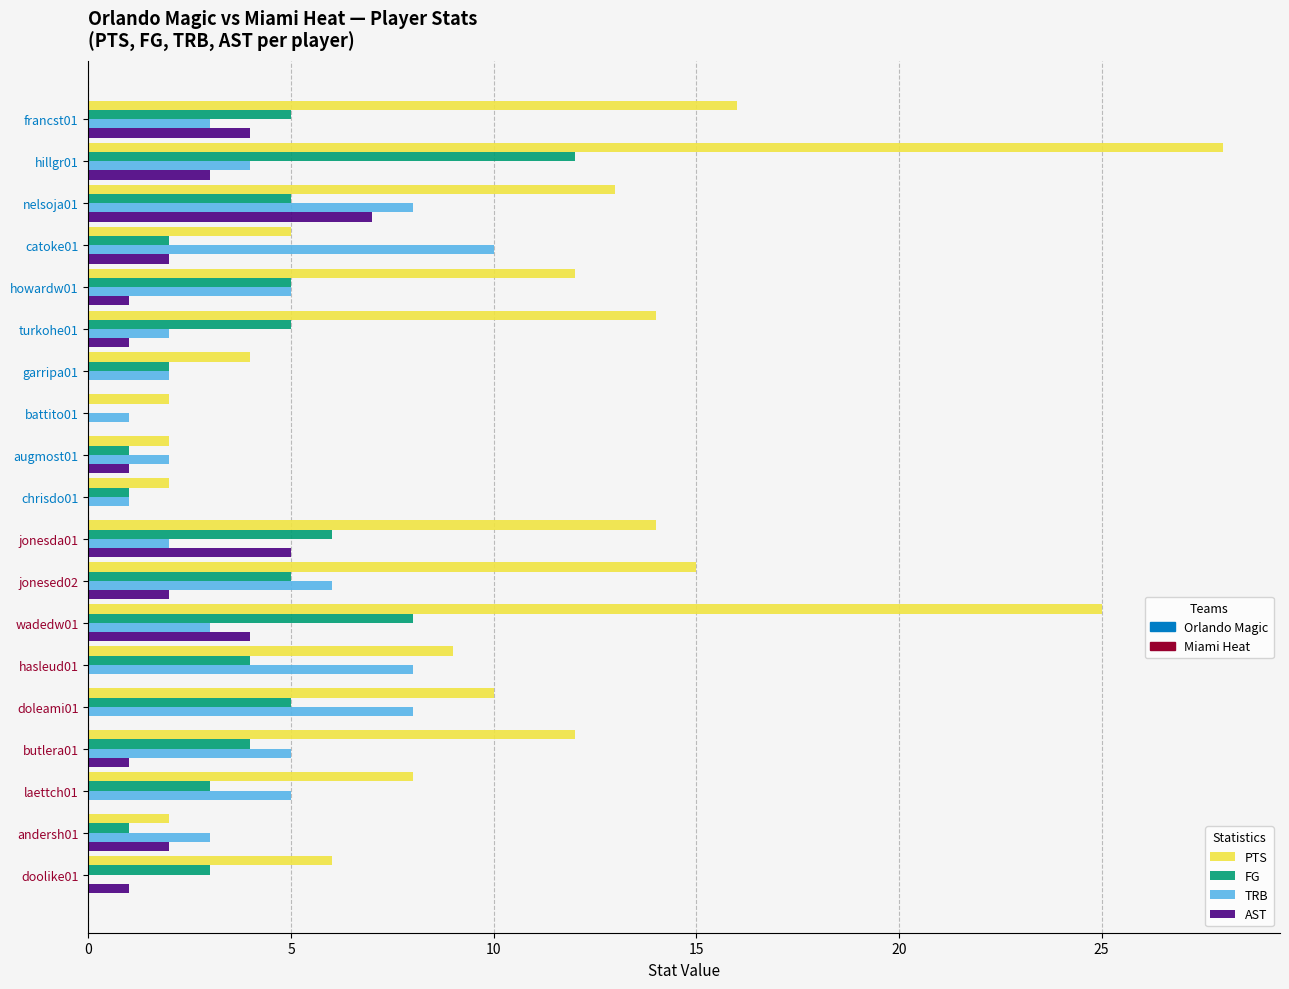

At which category is the sum across all series the highest?

hillgr01